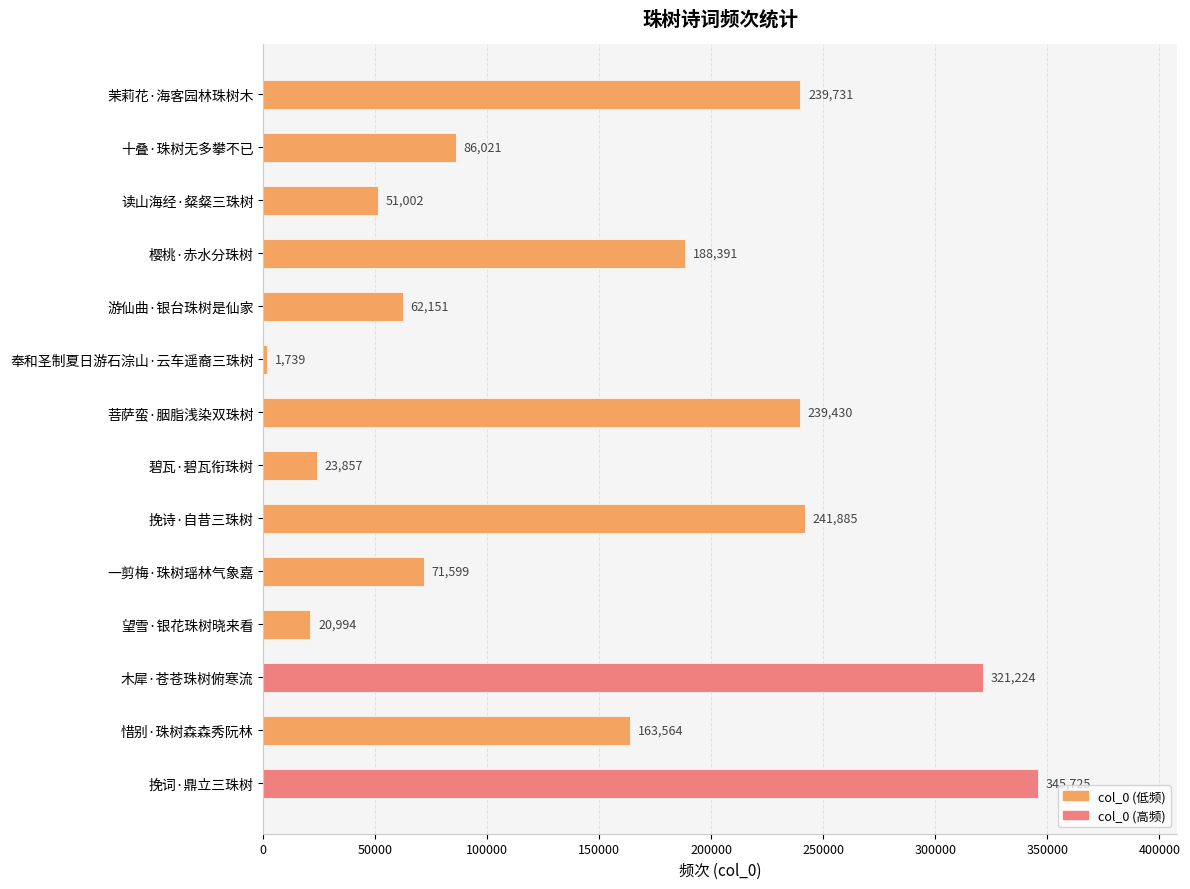

Which label corresponds to the largest value in the chart?

挽词·鼎立三珠树